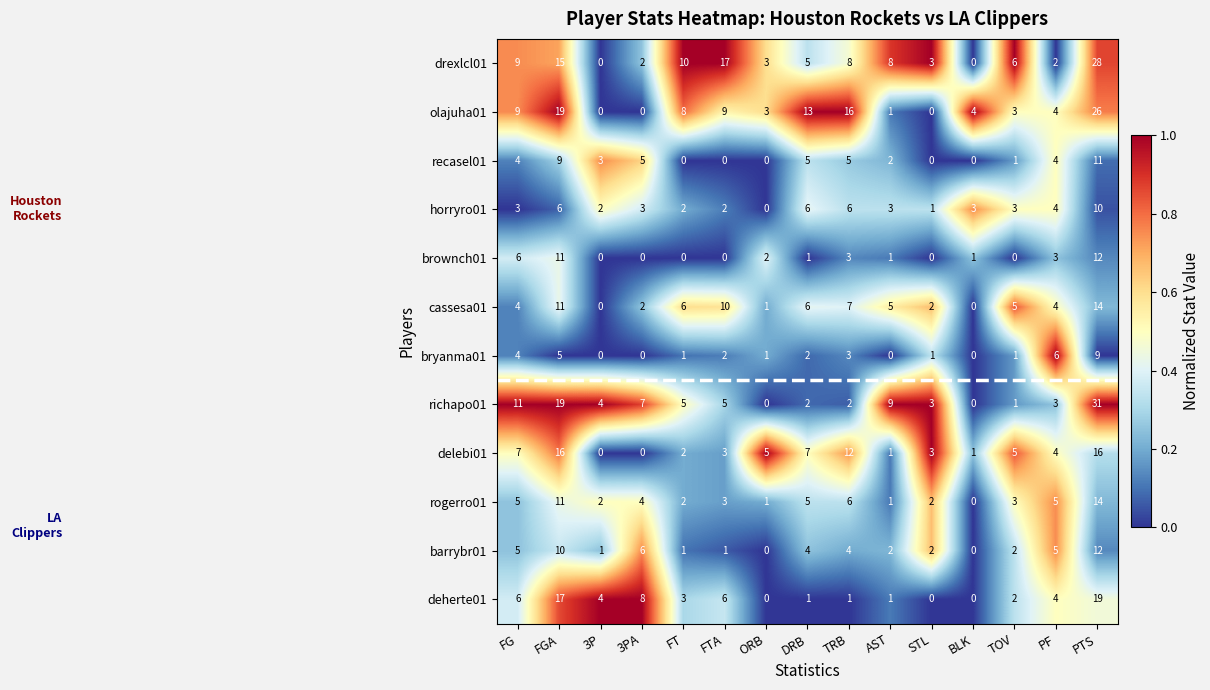

Which series has the largest total across all categories?

drexlcl01